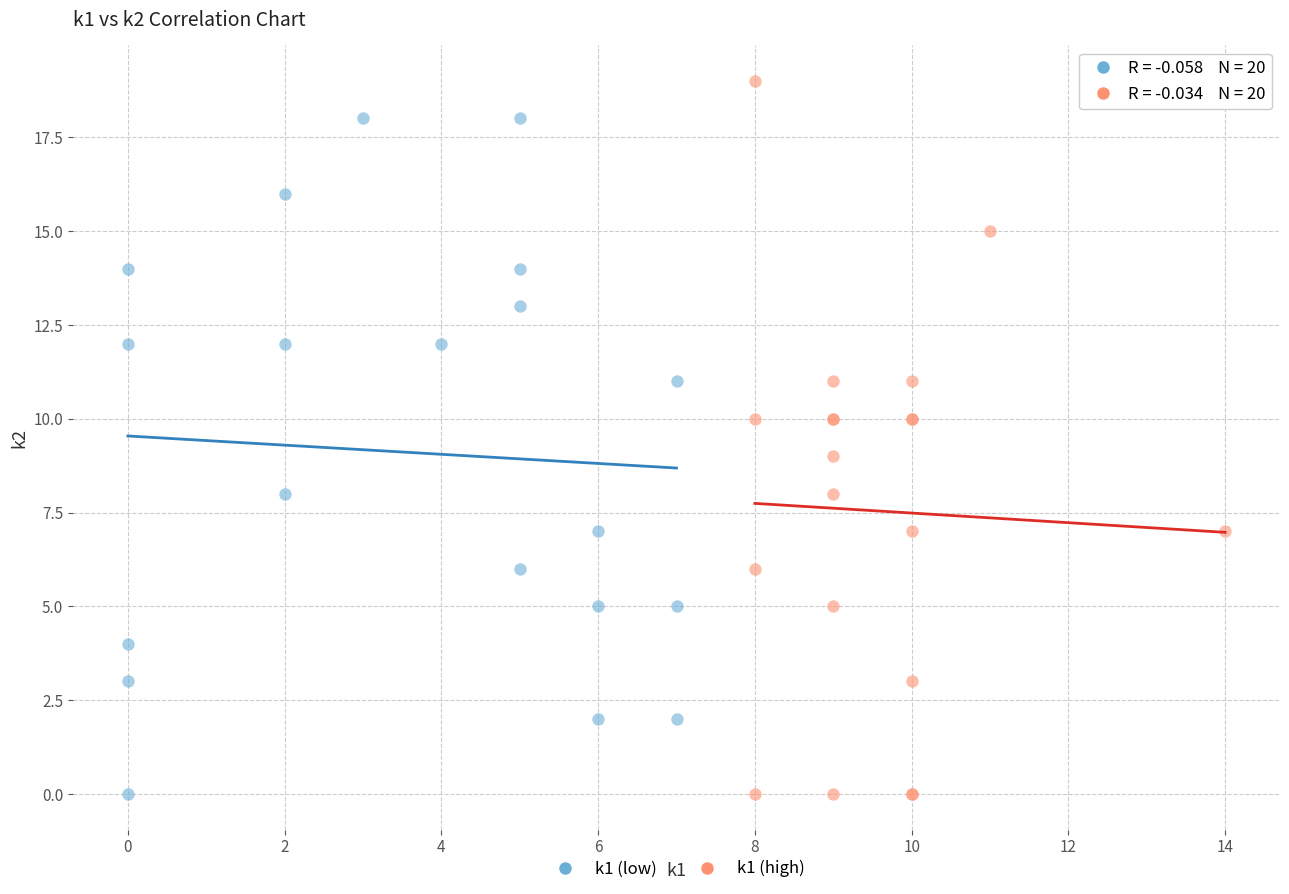

Which series has the largest Y range (max minus min)?

k1 (high)